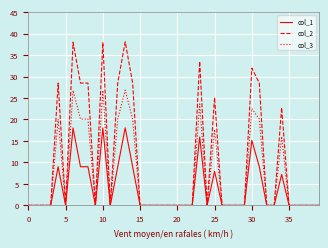

Which series has the largest total across all categories?

col_2